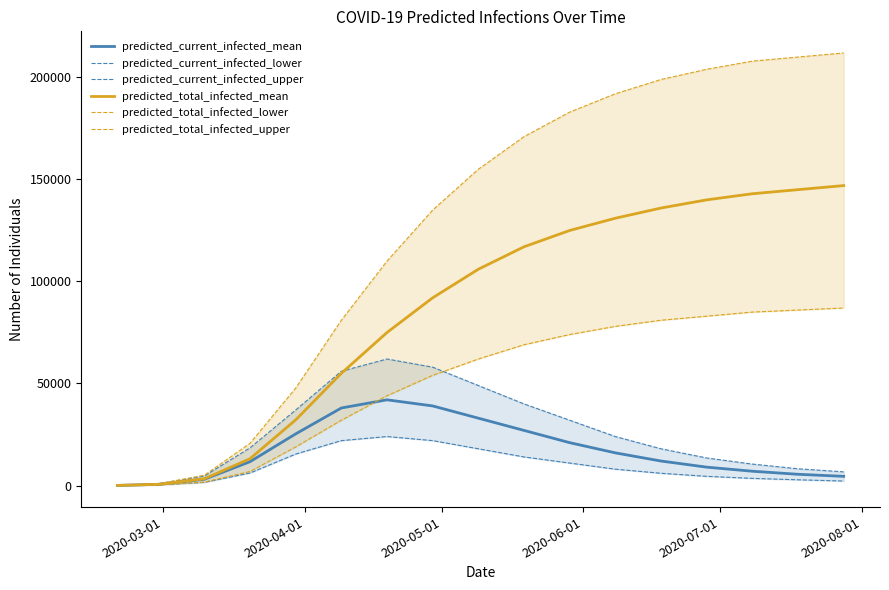

At which label does predicted_current_infected_upper reach its minimum?

2020-03-01